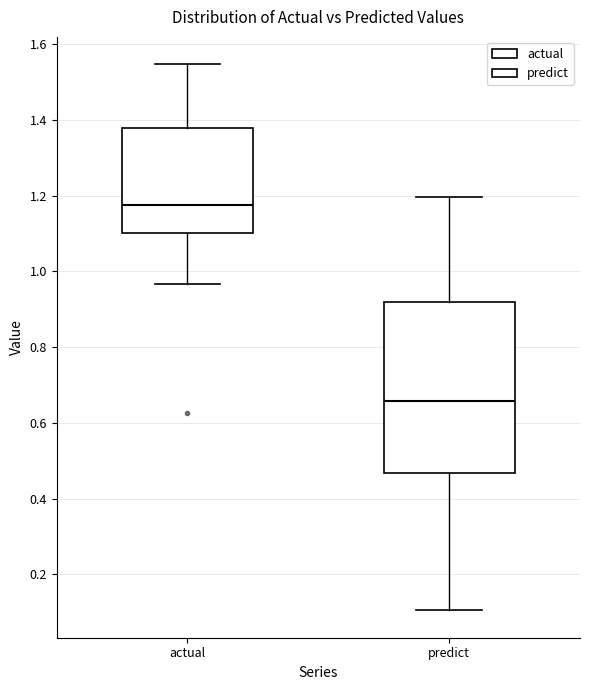

Which box is the tallest, from its lower edge to its upper edge?

predict